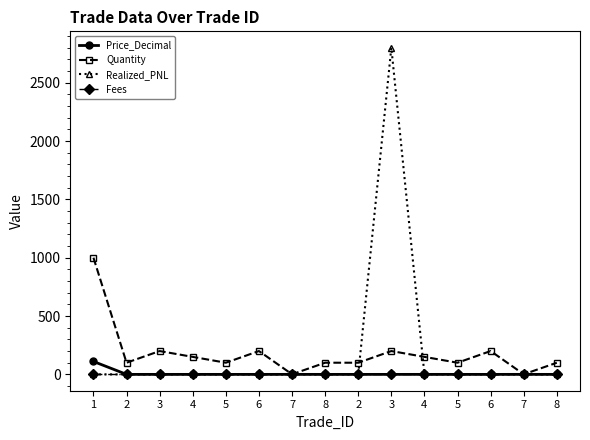

What is the lowest value of the Quantity series?

1.0